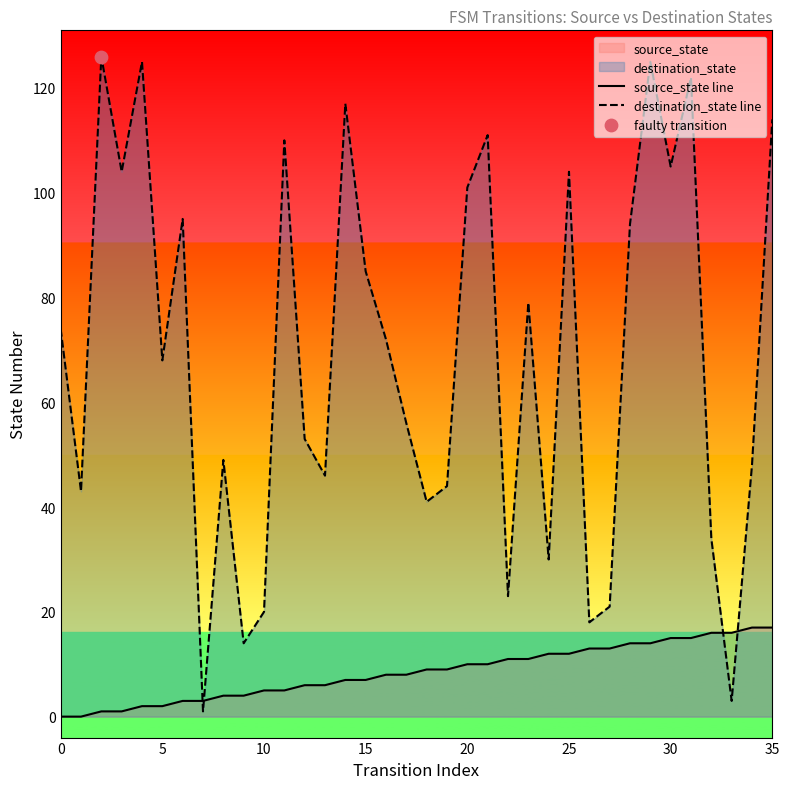

Which series has the largest total across all categories?

destination_state line